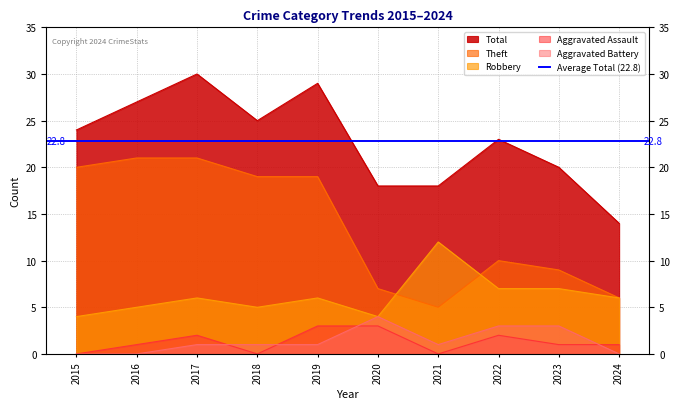

What is the difference between the second highest and second lowest values in the Aggravated Assault series?

3